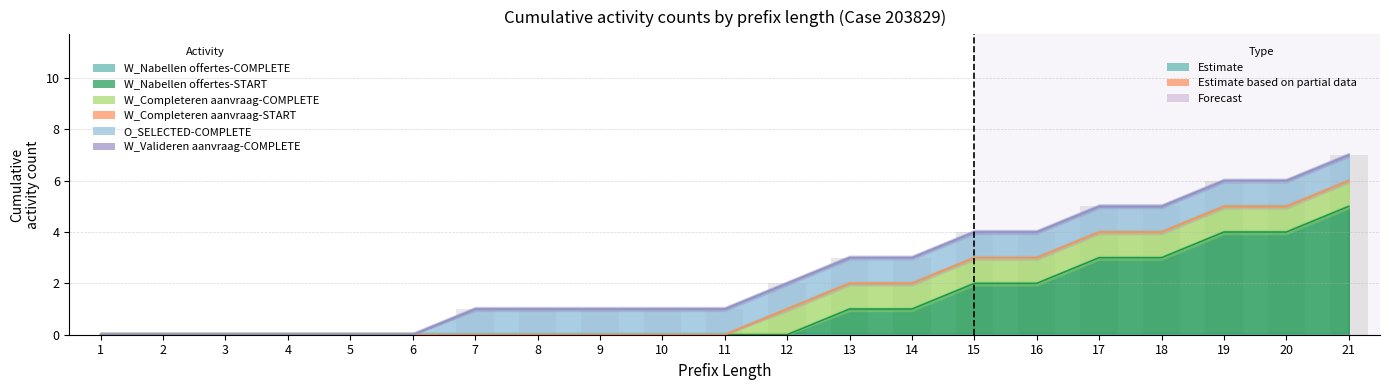

Reading right to left, what are all the values shown in this chart?

W_Nabellen offertes-COMPLETE: 0	0	0	0	0	0	0	0	0	0	0	0	0	0	0	0	0	0	0	0	0
W_Nabellen offertes-START: 5	4	4	3	3	2	2	1	1	0	0	0	0	0	0	0	0	0	0	0	0
W_Completeren aanvraag-COMPLETE: 1	1	1	1	1	1	1	1	1	1	0	0	0	0	0	0	0	0	0	0	0
W_Completeren aanvraag-START: 0	0	0	0	0	0	0	0	0	0	0	0	0	0	0	0	0	0	0	0	0
O_SELECTED-COMPLETE: 1	1	1	1	1	1	1	1	1	1	1	1	1	1	1	0	0	0	0	0	0
W_Valideren aanvraag-COMPLETE: 0	0	0	0	0	0	0	0	0	0	0	0	0	0	0	0	0	0	0	0	0